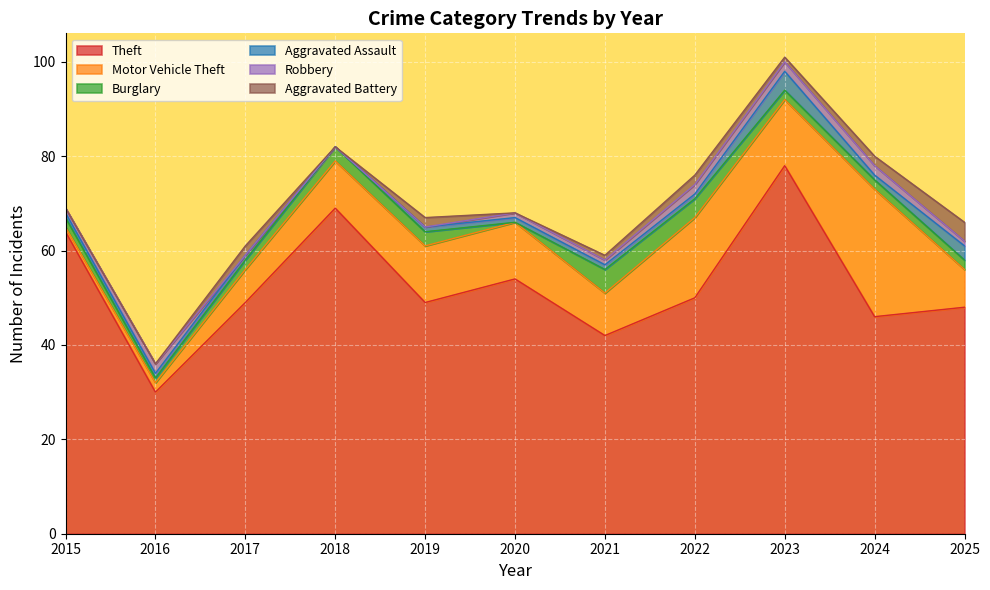

Is it true that Aggravated Battery equals 0 at 2016?

True